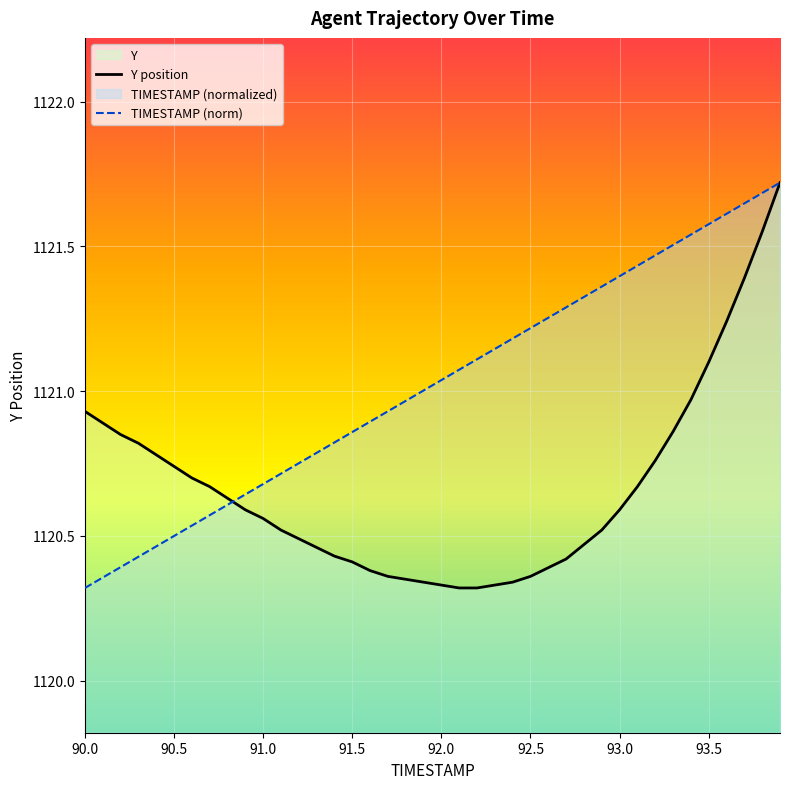

Rank the series by their average value, from highest to lowest.

TIMESTAMP (norm), Y position